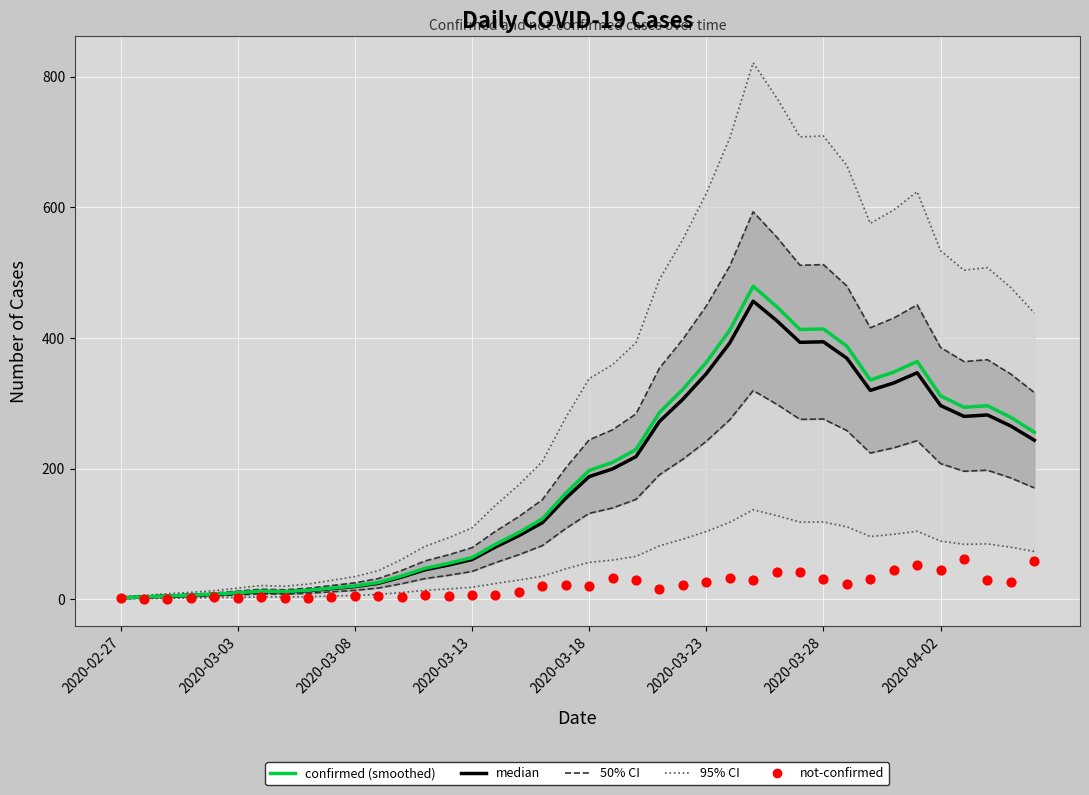

What is the total value across all series at 11?

129.6